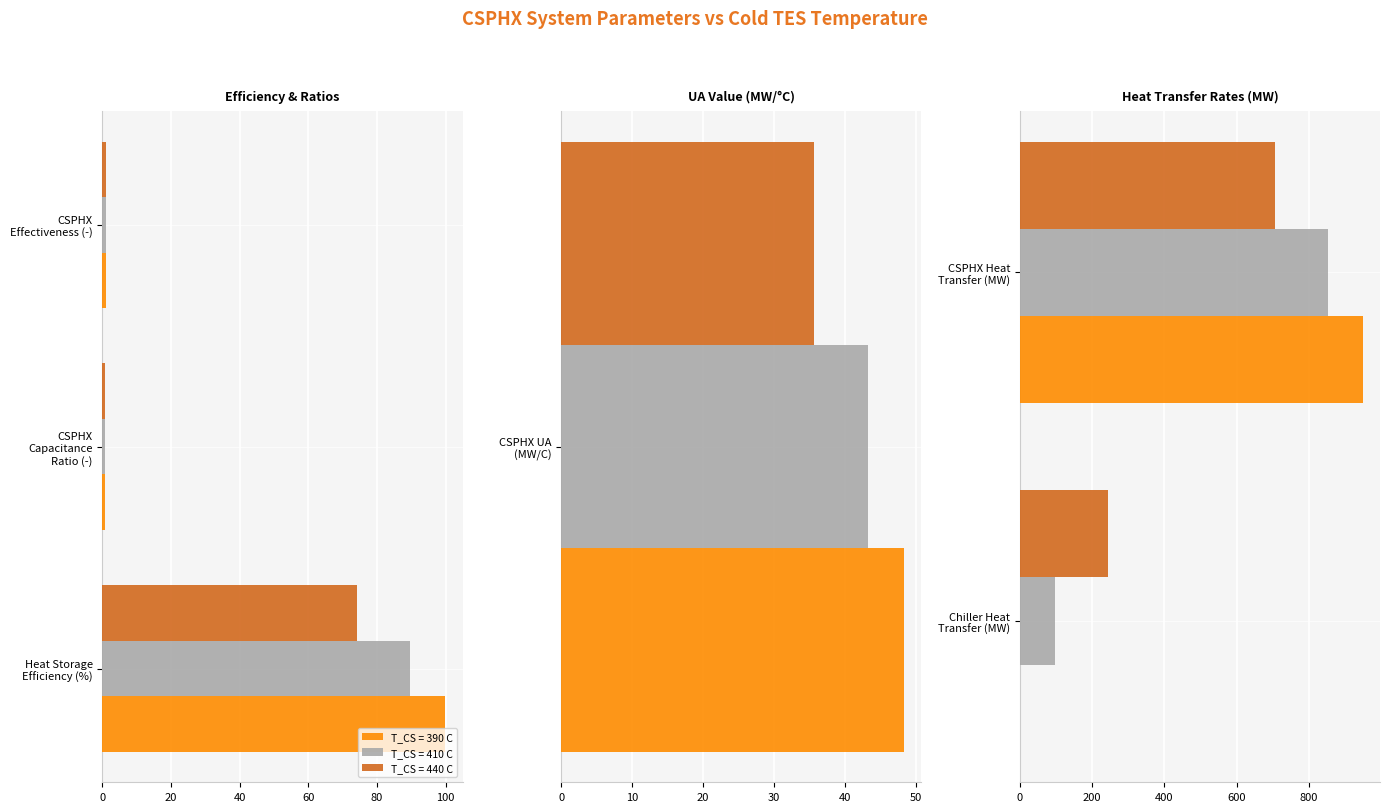

Is the value of T_CS = 440 C at Heat Storage
Efficiency (%) greater than the value of T_CS = 410 C at CSPHX
Capacitance
Ratio (-)?

Yes